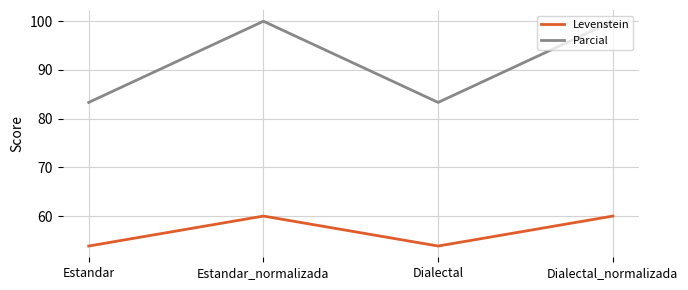

Does the chart have visible grid lines?

Yes